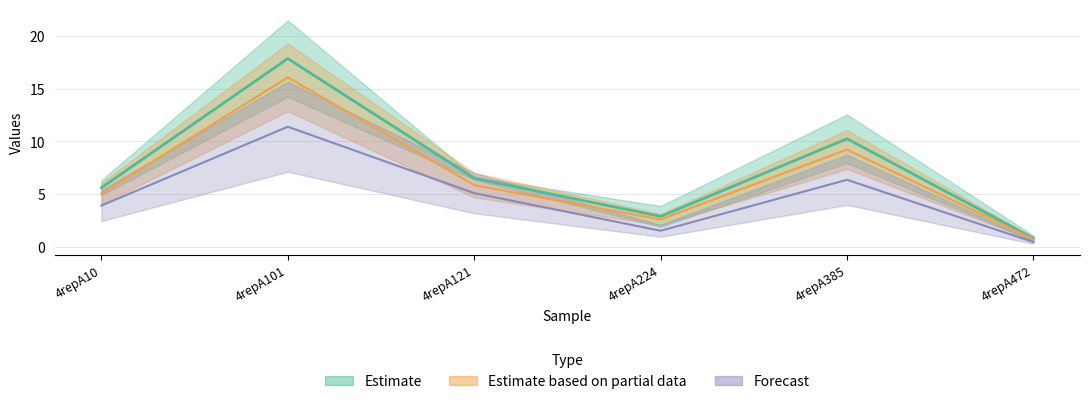

What is the total value across all series at 4repA101?

29.3